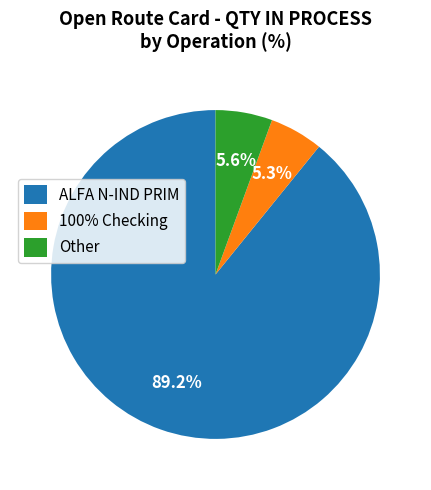

Which slice is the largest?

ALFA N-IND PRIM